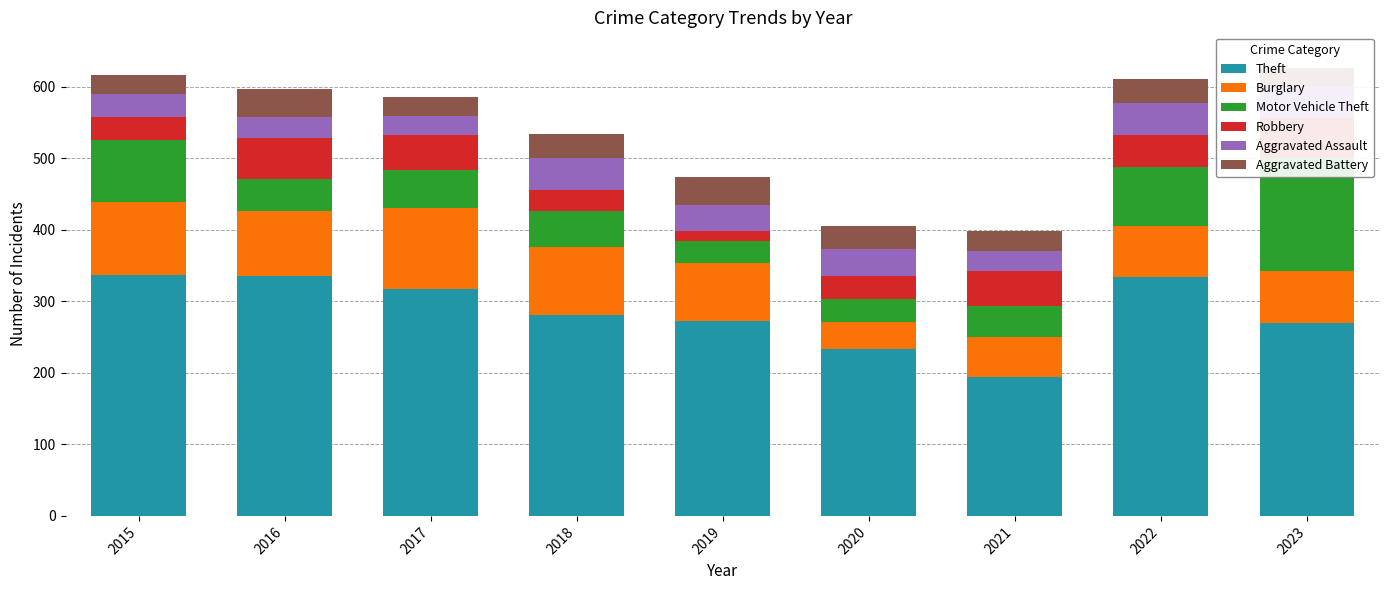

What is the difference between the highest and lowest values at 2017?

291